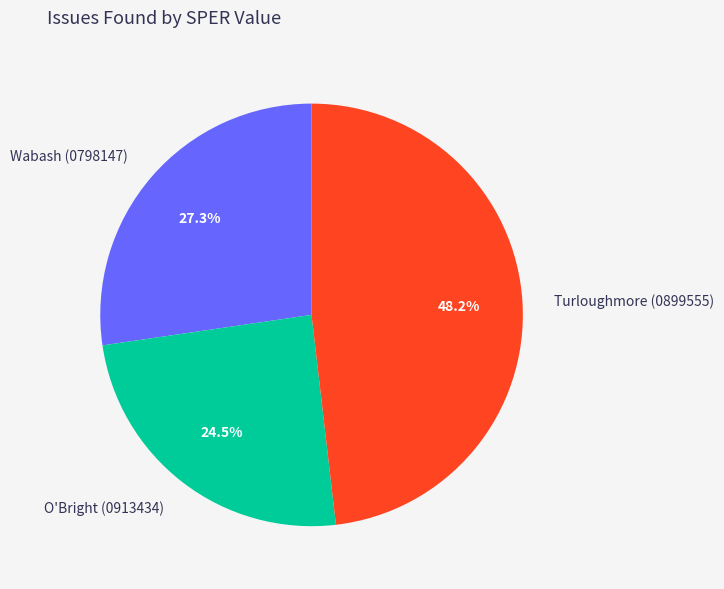

What percentage is NOT represented by Turloughmore (0899555)?

51.8%